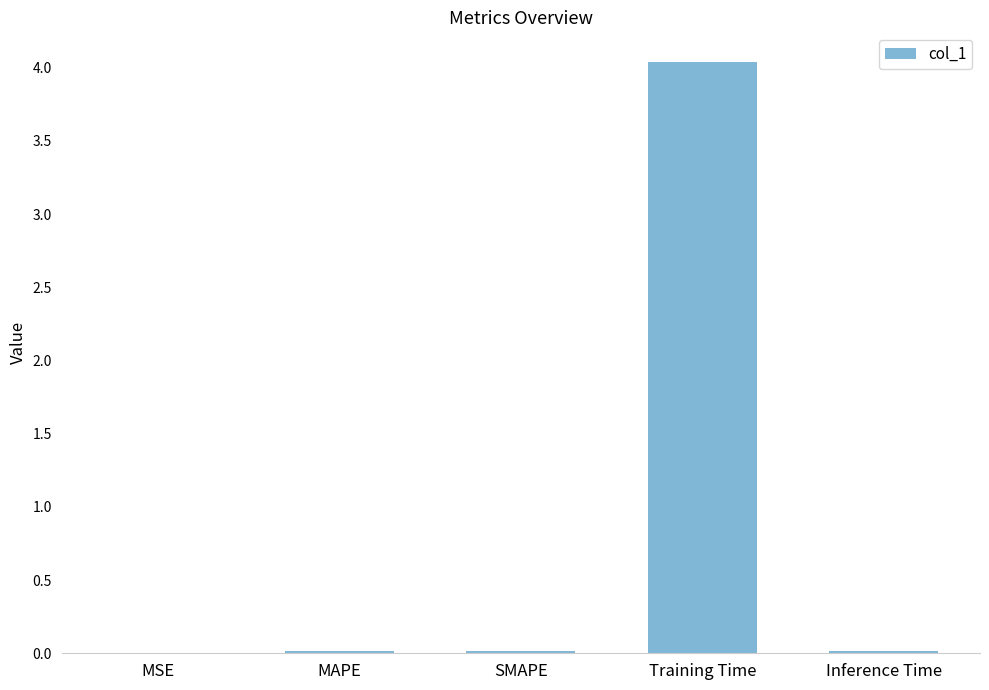

What is the sum of all values?

4.1